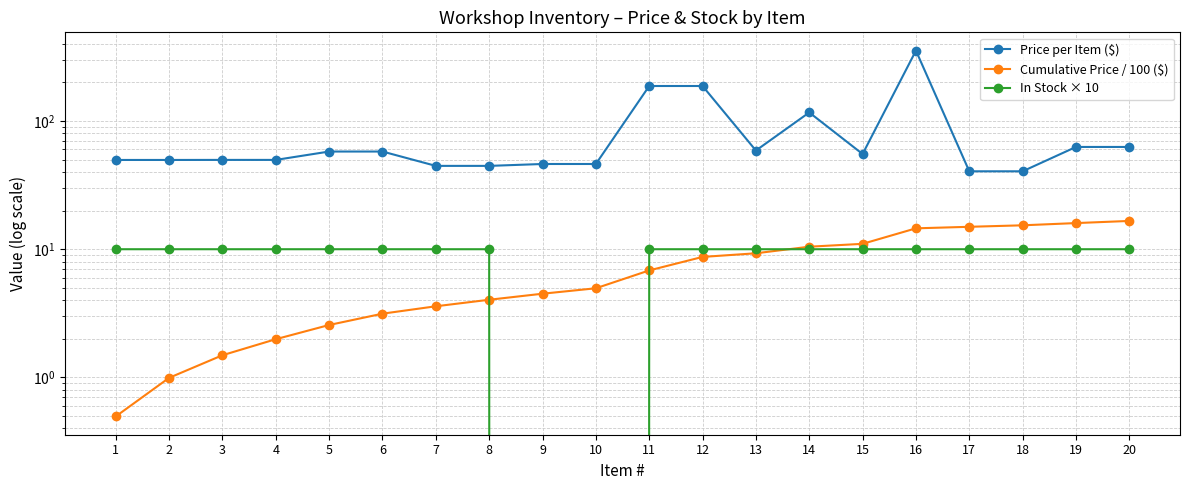

How many values in the Cumulative Price / 100 ($) series exceed 6?

10